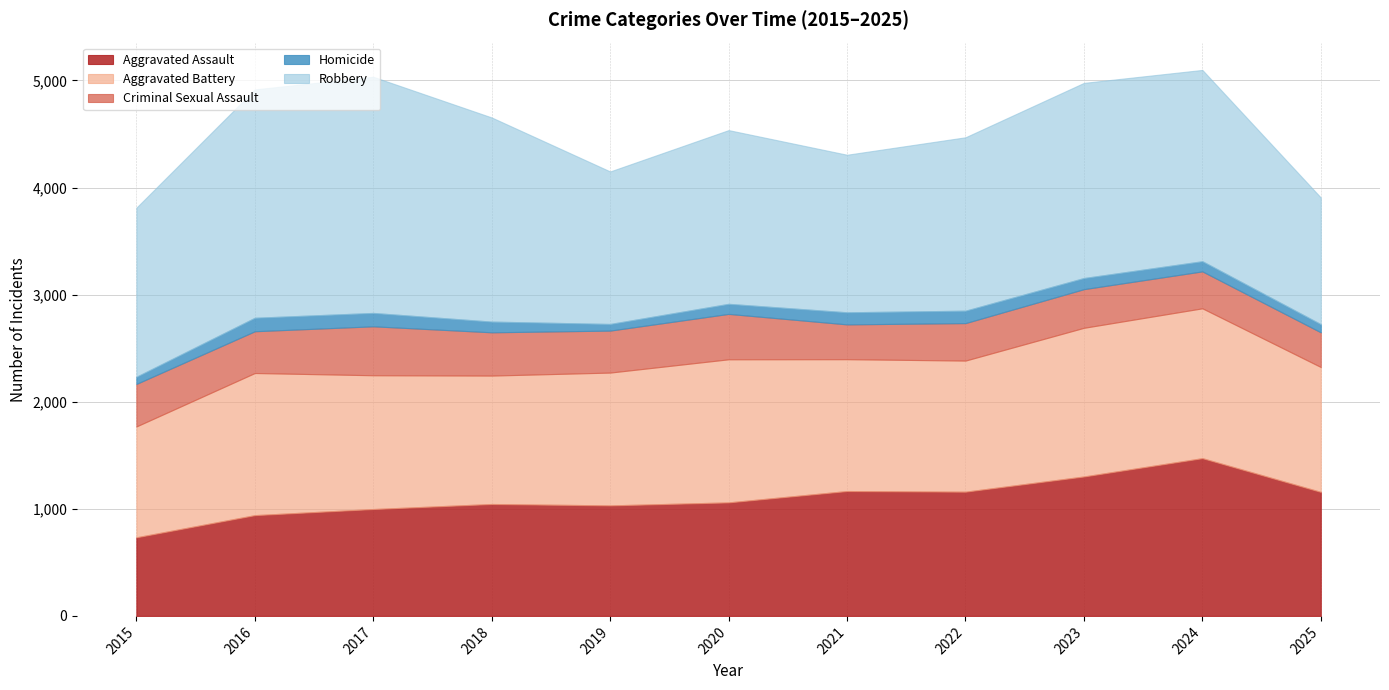

Is the value of Robbery at 2024 greater than the value of Homicide at 2016?

Yes